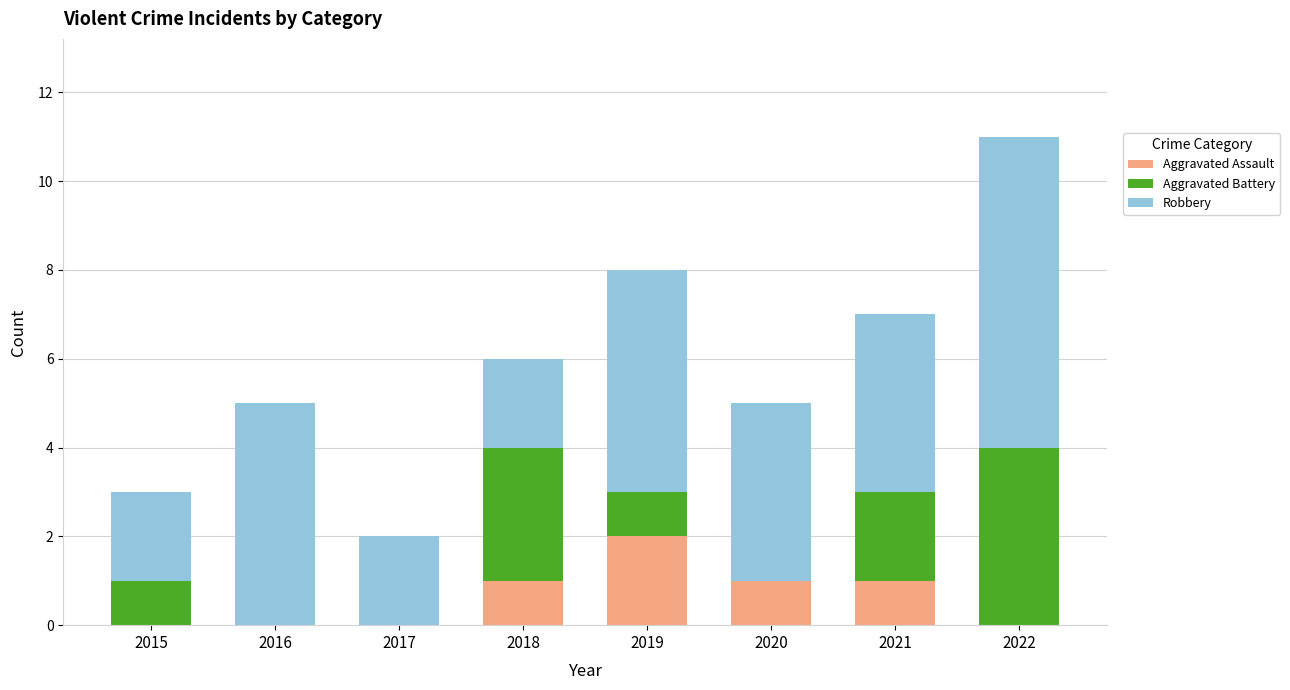

What is the average value of the Aggravated Assault series?

1